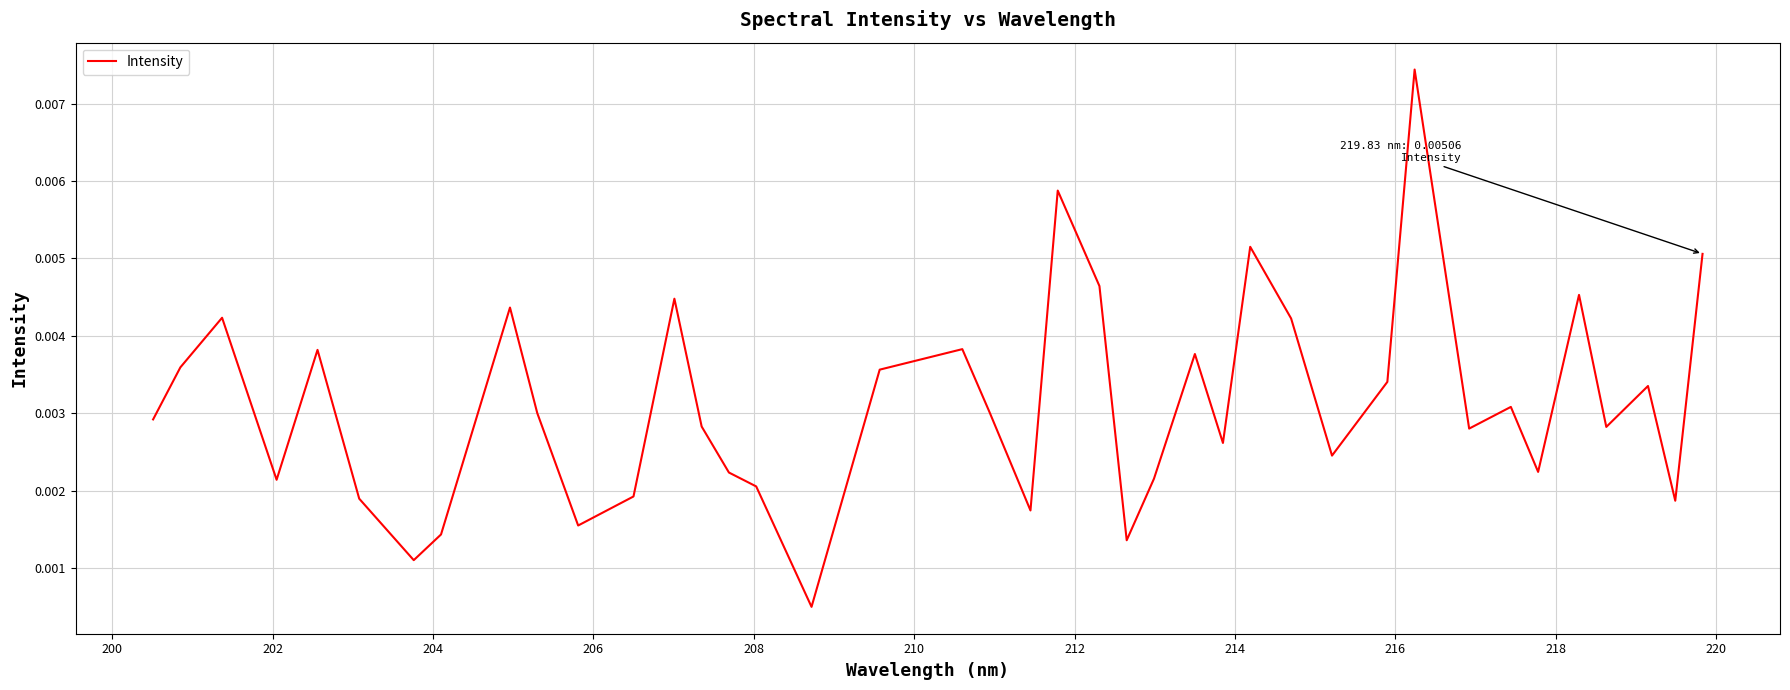

Is this an area chart (filled region under the line)?

No